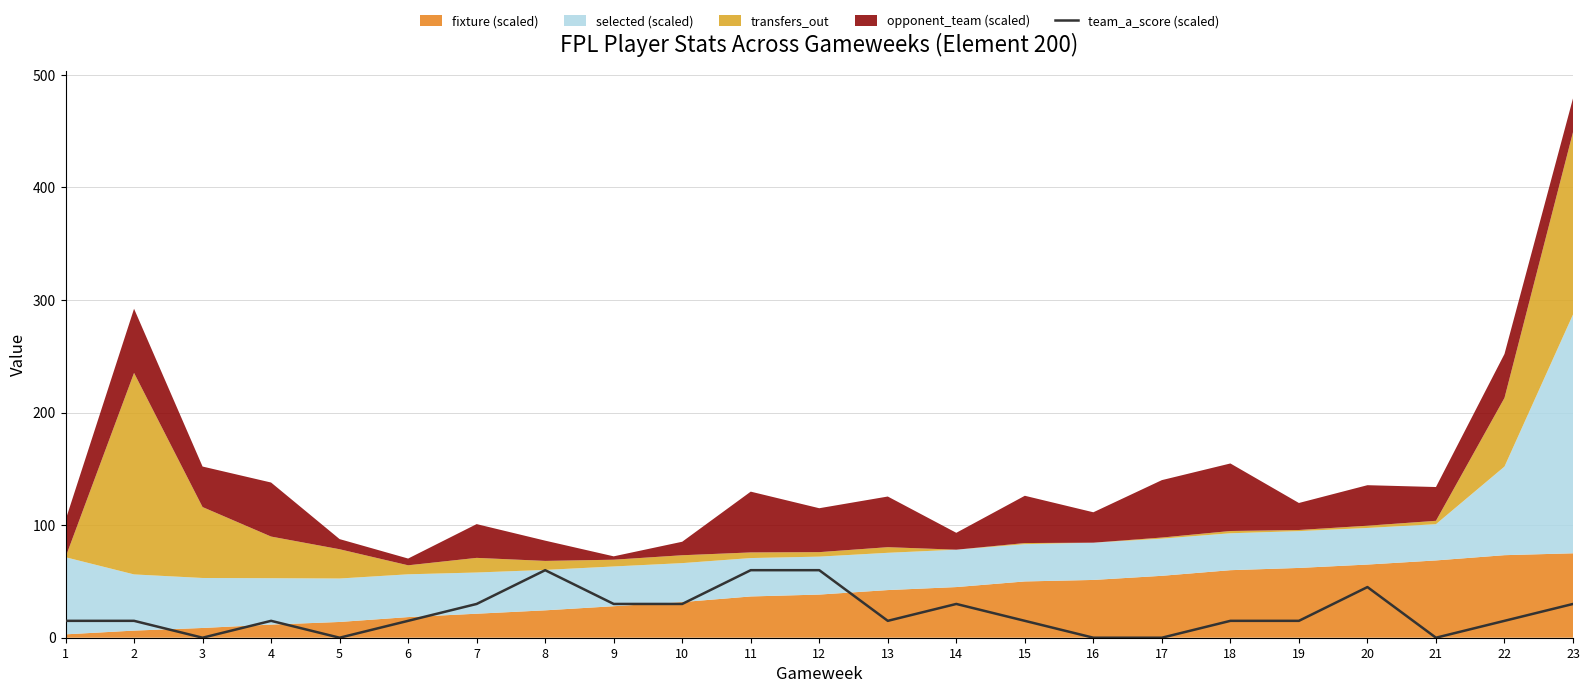

Which label corresponds to the smallest value in the chart?

3